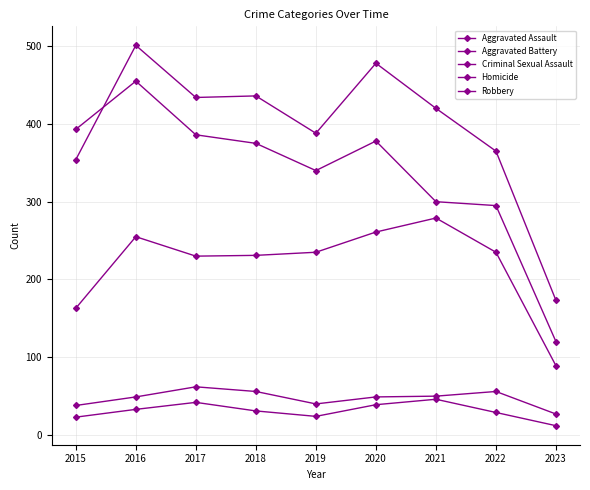

How many distinct data groups are displayed?

5